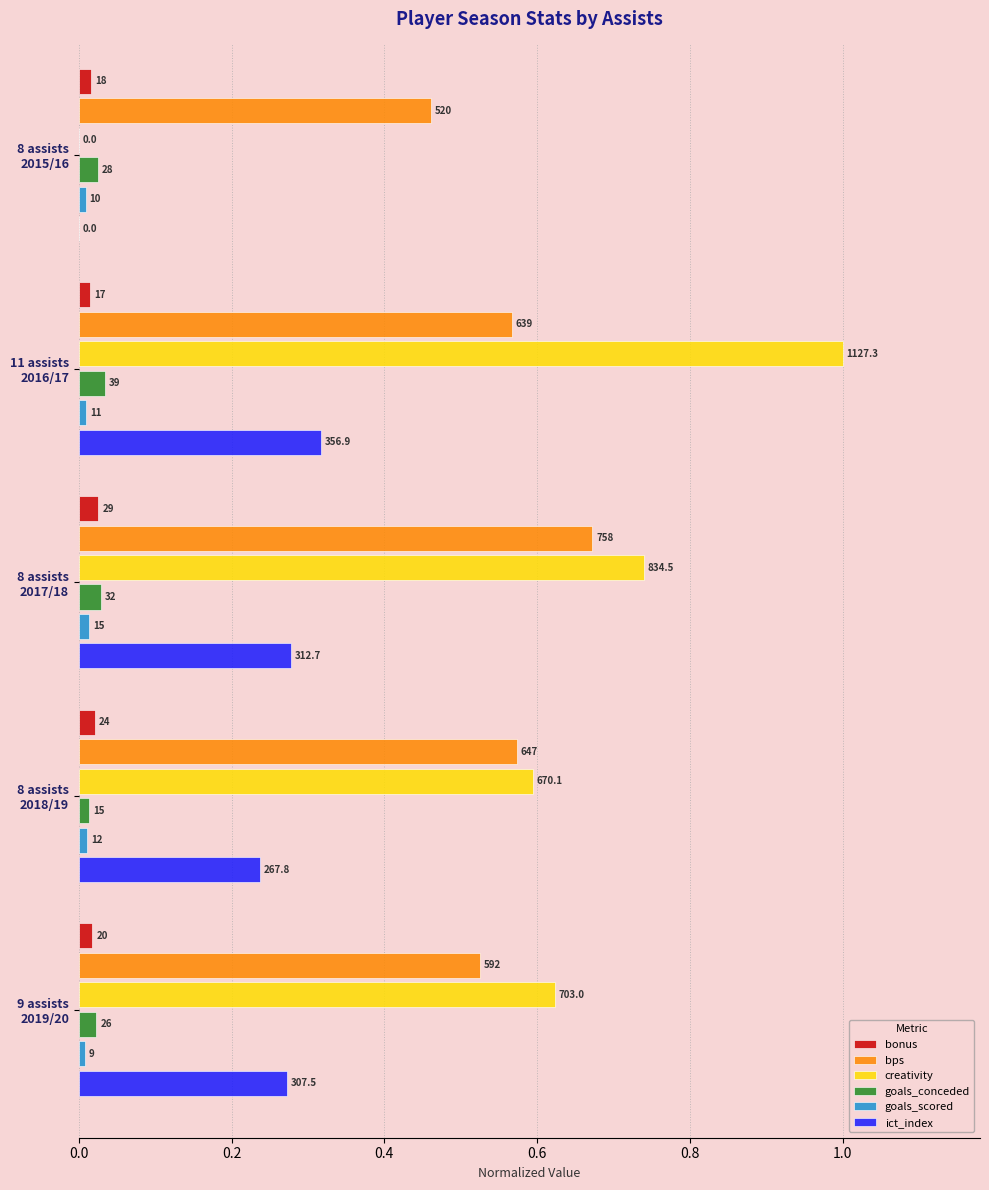

What is the value of the bps bar at the 4th from the left?

0.6